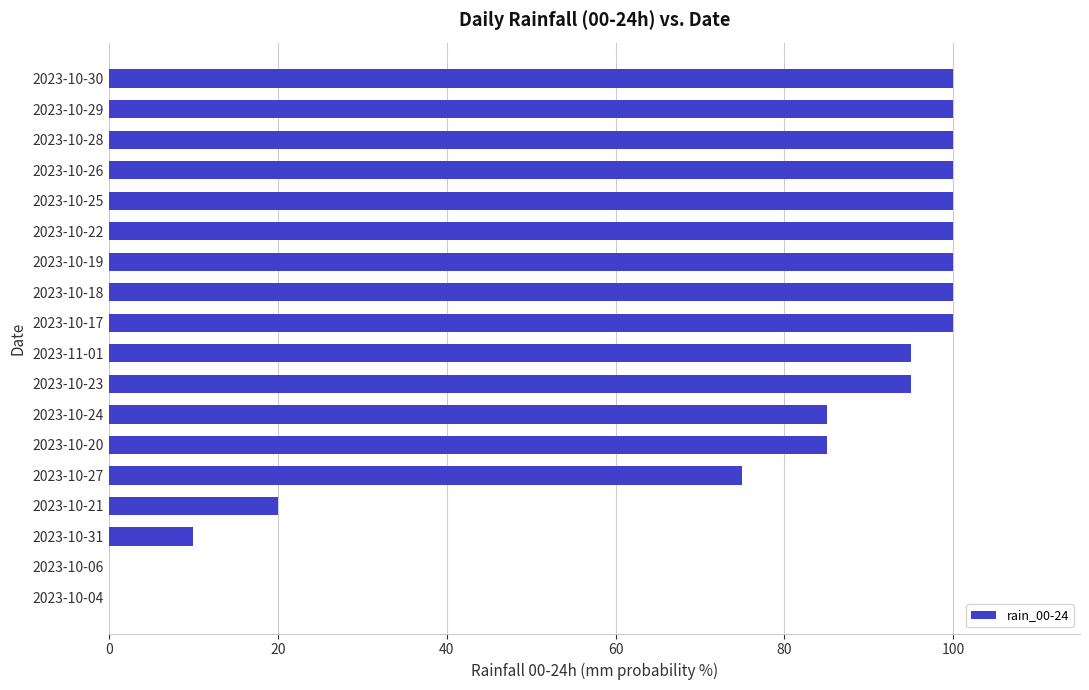

Approximately how many times larger is the value at 2023-10-22 compared to 2023-10-25?

1.0